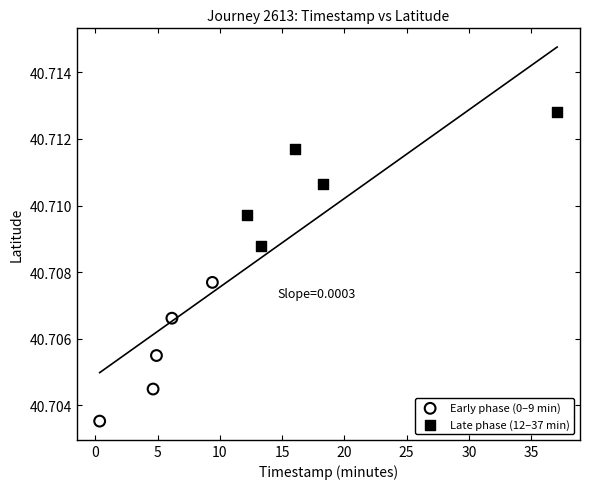

Which series has the widest spread of Y values?

Early phase (0–9 min)